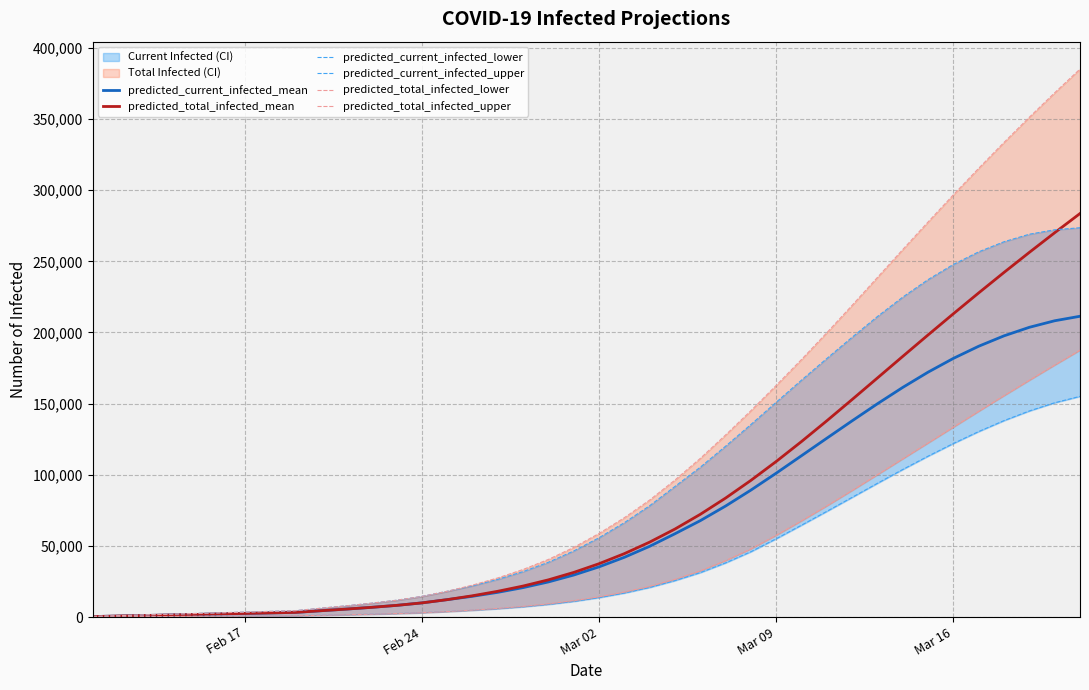

What is the minimum value shown in the chart?

100